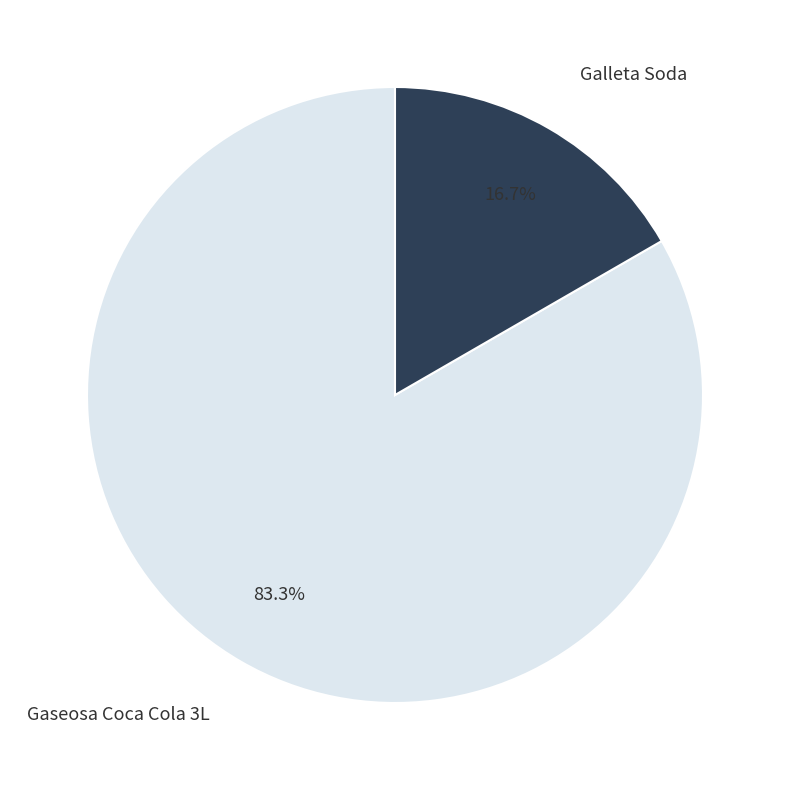

Combined, do Gaseosa Coca Cola 3L and Galleta Soda account for over 50%?

Yes